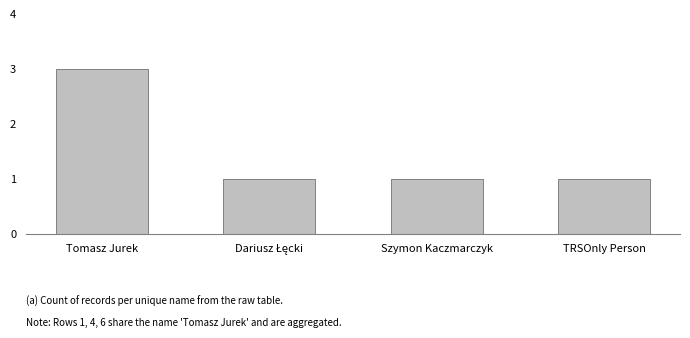

Reading left to right, list all the values displayed in this chart.

3	1	1	1